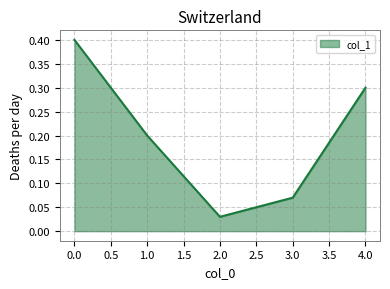

Which has a higher value, 1.0 or 3.0?

1.0